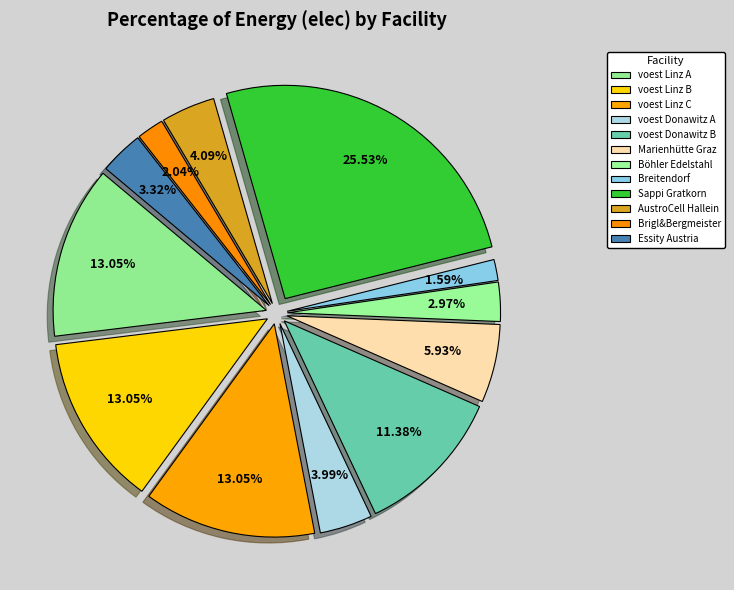

Is it true that AustroCell Hallein is 4% of the pie?

True